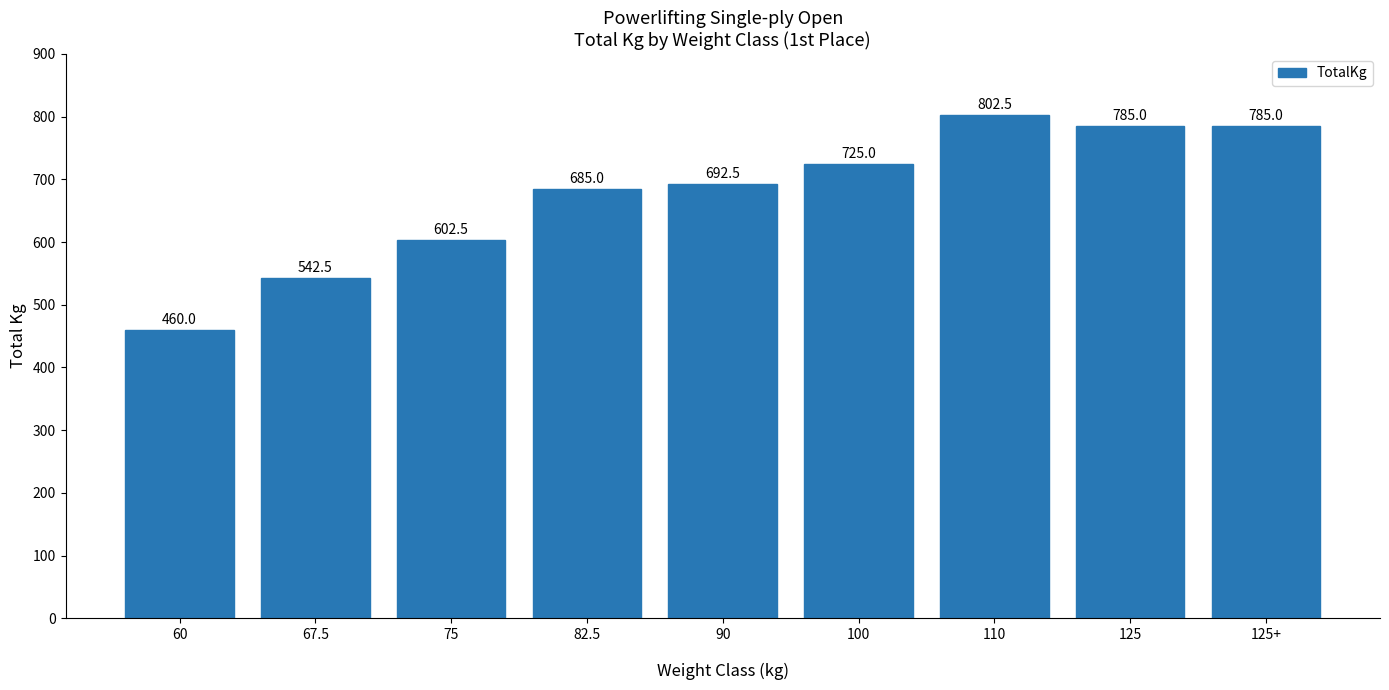

Is it true that the value at 90 is 1021.3?

False